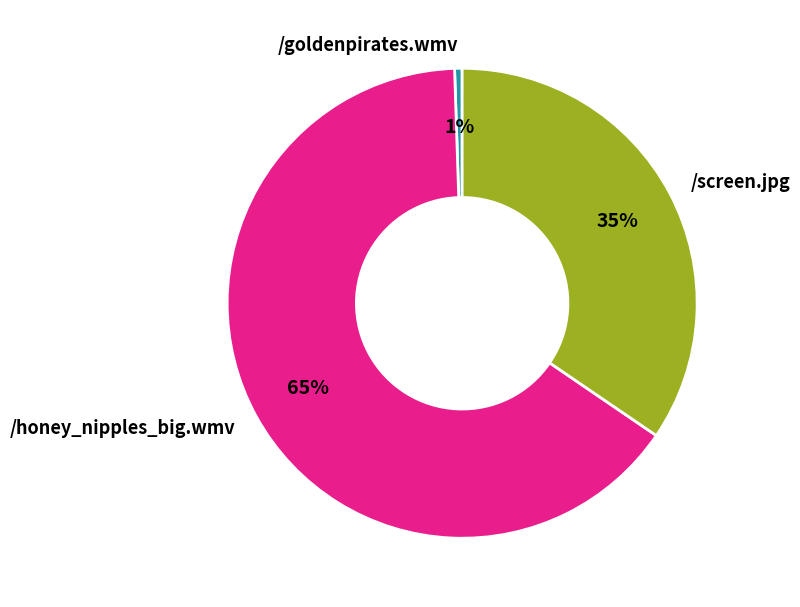

Rank the categories by value from highest to lowest.

/honey_nipples_big.wmv, /screen.jpg, /goldenpirates.wmv